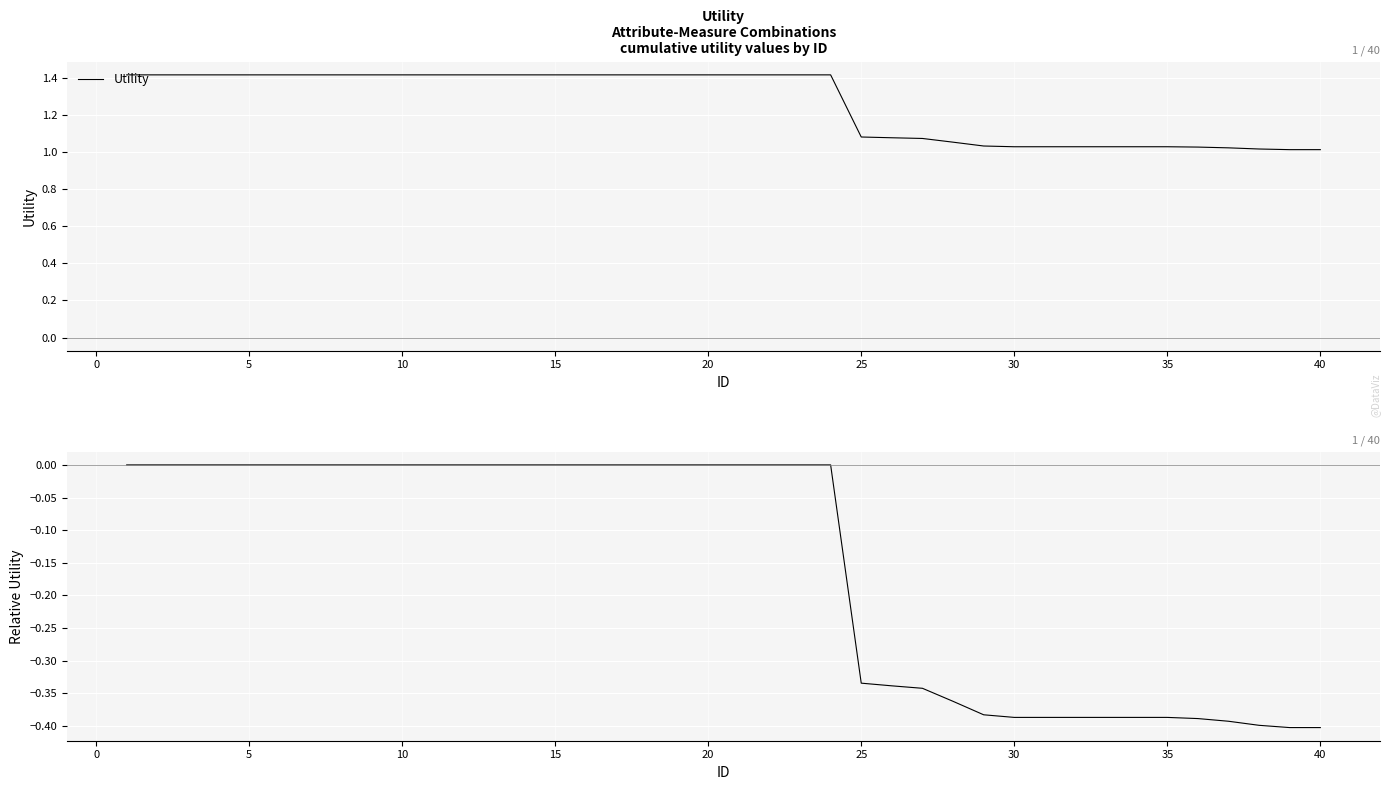

At how many categories does at least one series exceed 0?

40